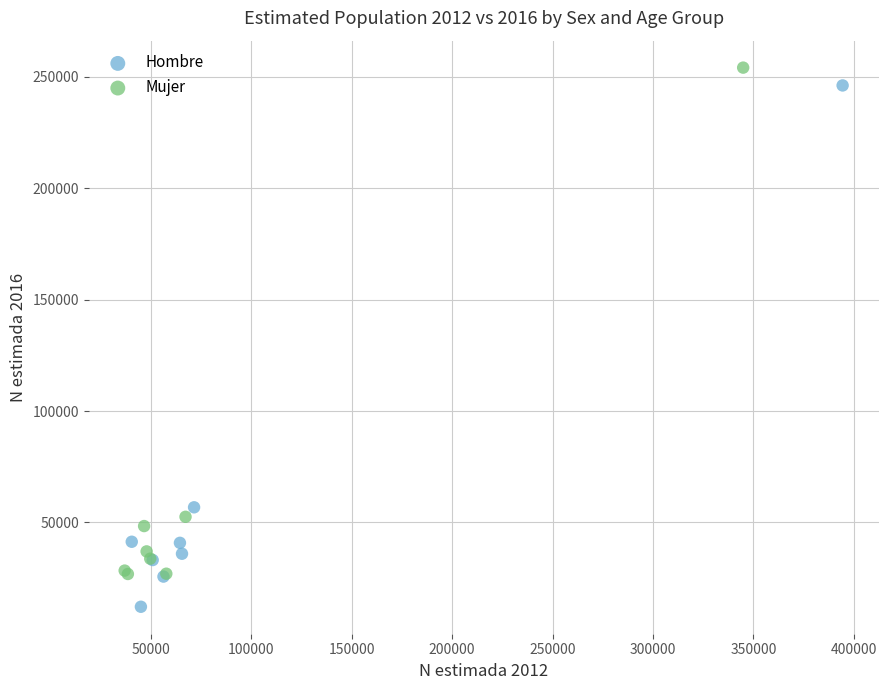

Which series contains the lowest Y value?

Hombre